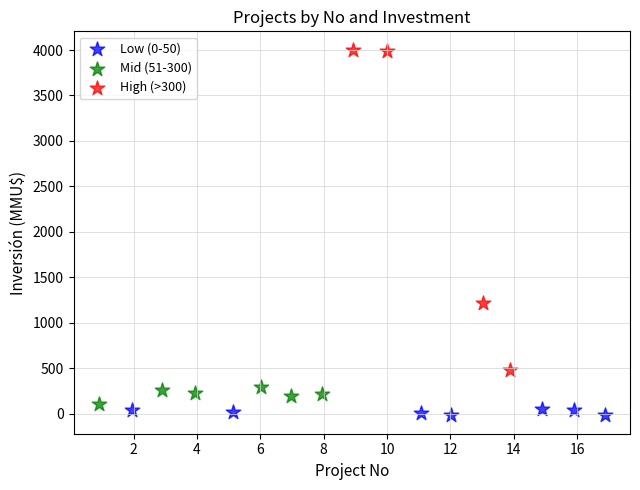

Which series reaches the minimum Y coordinate?

Low (0-50)